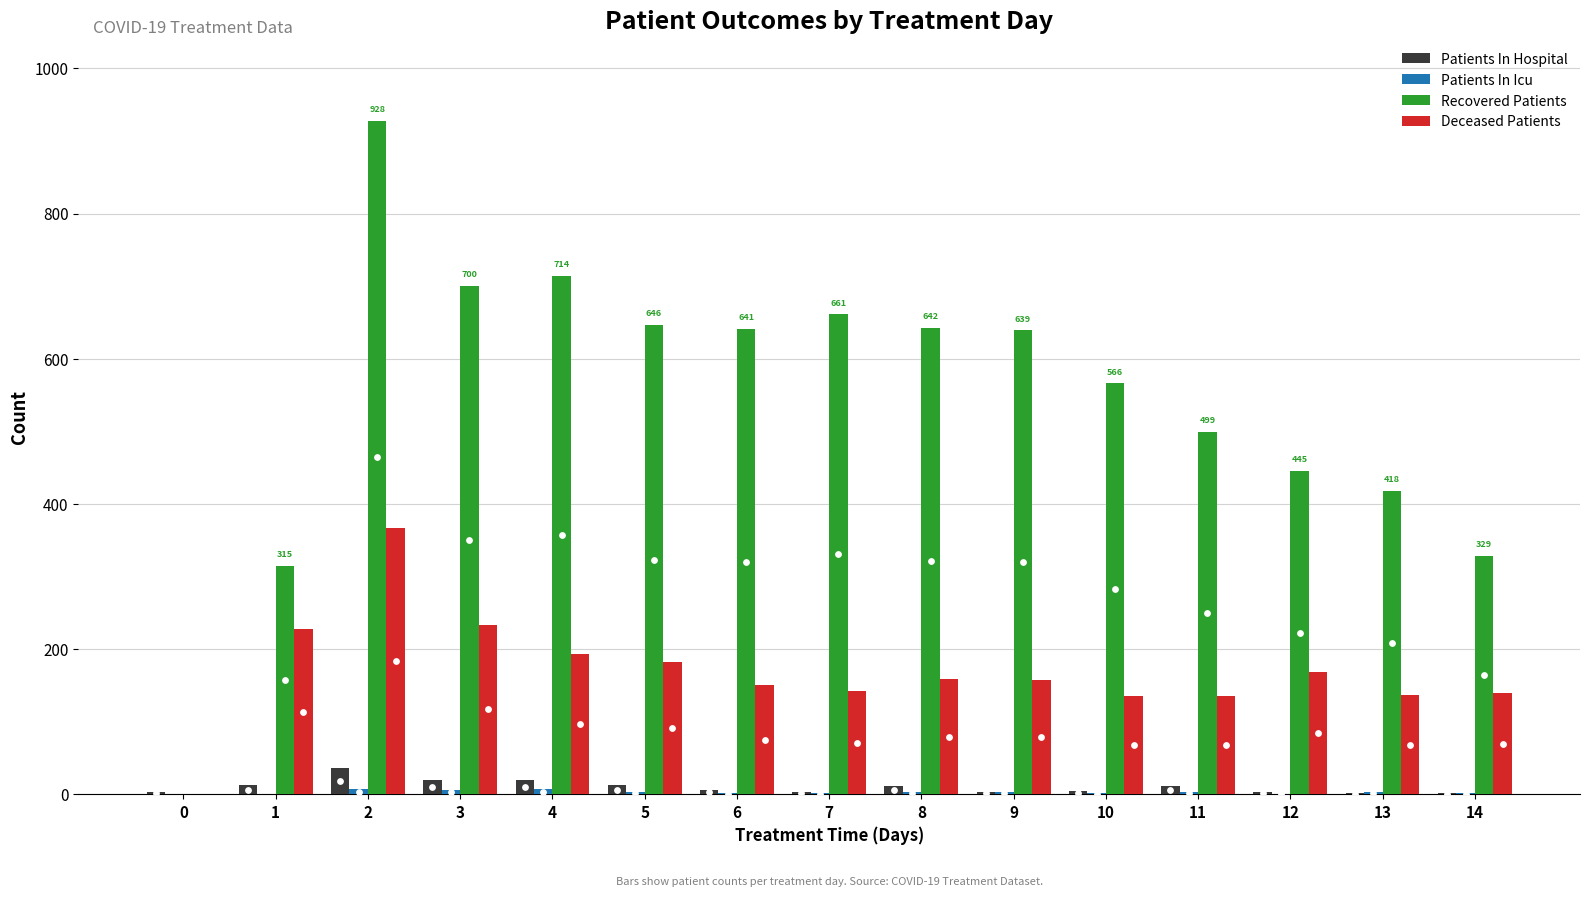

Which series has the widest spread of Y values?

Recovered Patients